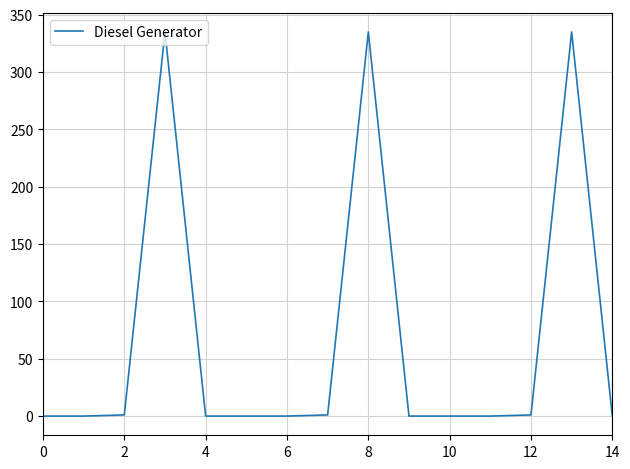

How many lines are shown in the chart?

1